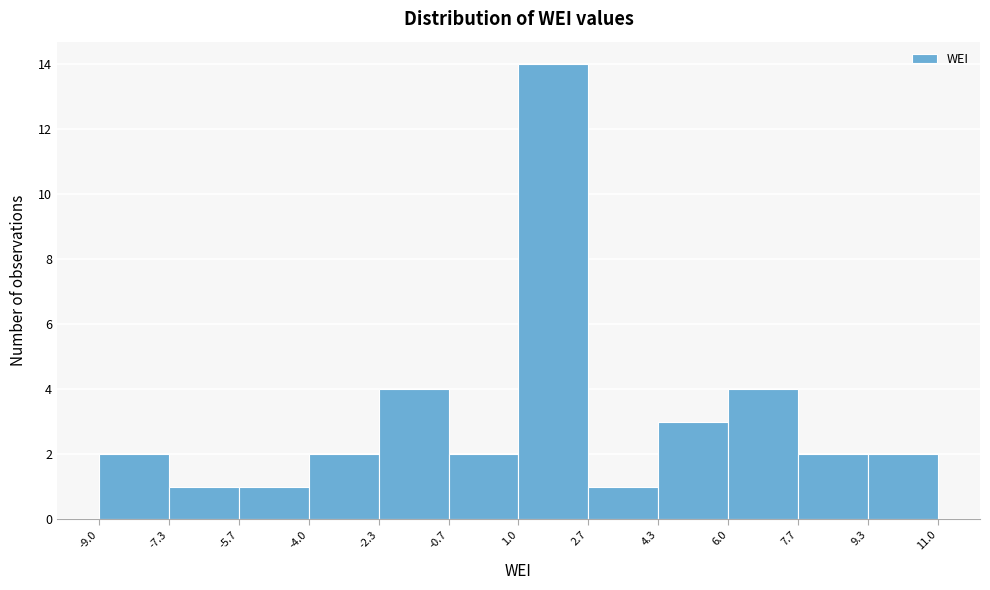

Reading left to right, transcribe this chart: for each bar, give the range it covers on the x-axis and its height. The values are not printed on the chart, so give them approximately, as read against the axis.

-9.0 to -7.3: 2
-7.3 to -5.7: 1
-5.7 to -4.0: 1
-4.0 to -2.3: 2
-2.3 to -0.7: 4
-0.7 to 1.0: 2
1.0 to 2.7: 14
2.7 to 4.3: 1
4.3 to 6.0: 3
6.0 to 7.7: 4
7.7 to 9.3: 2
9.3 to 11.0: 2